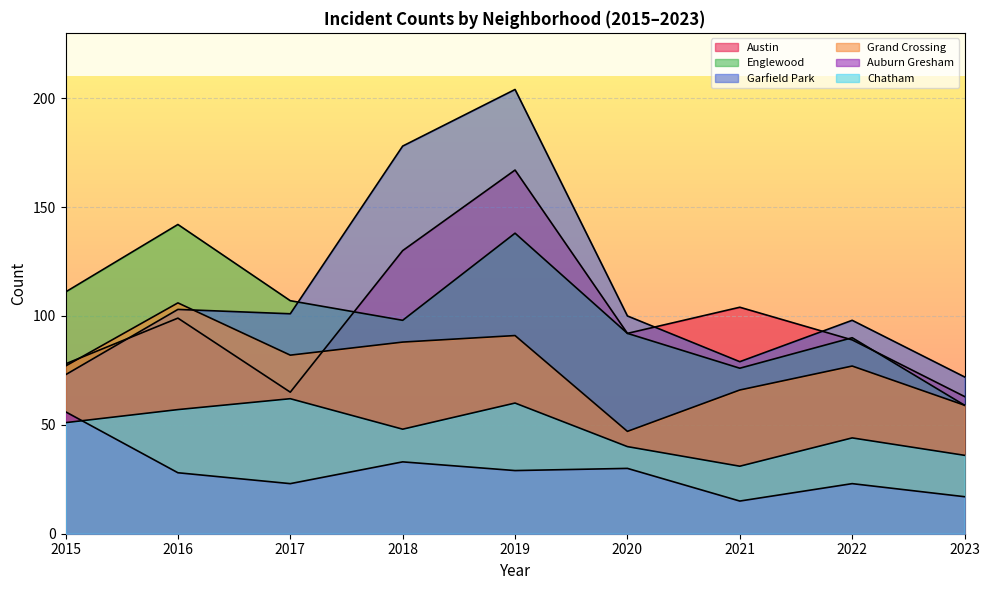

At how many categories does at least one series exceed 183?

1